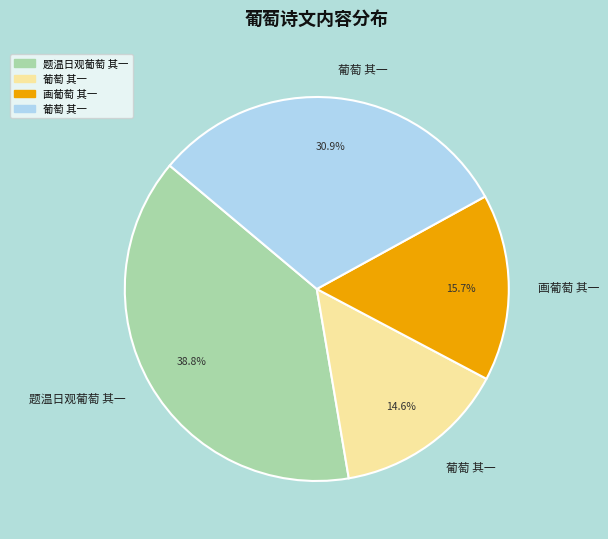

Is there a majority slice in this chart?

No